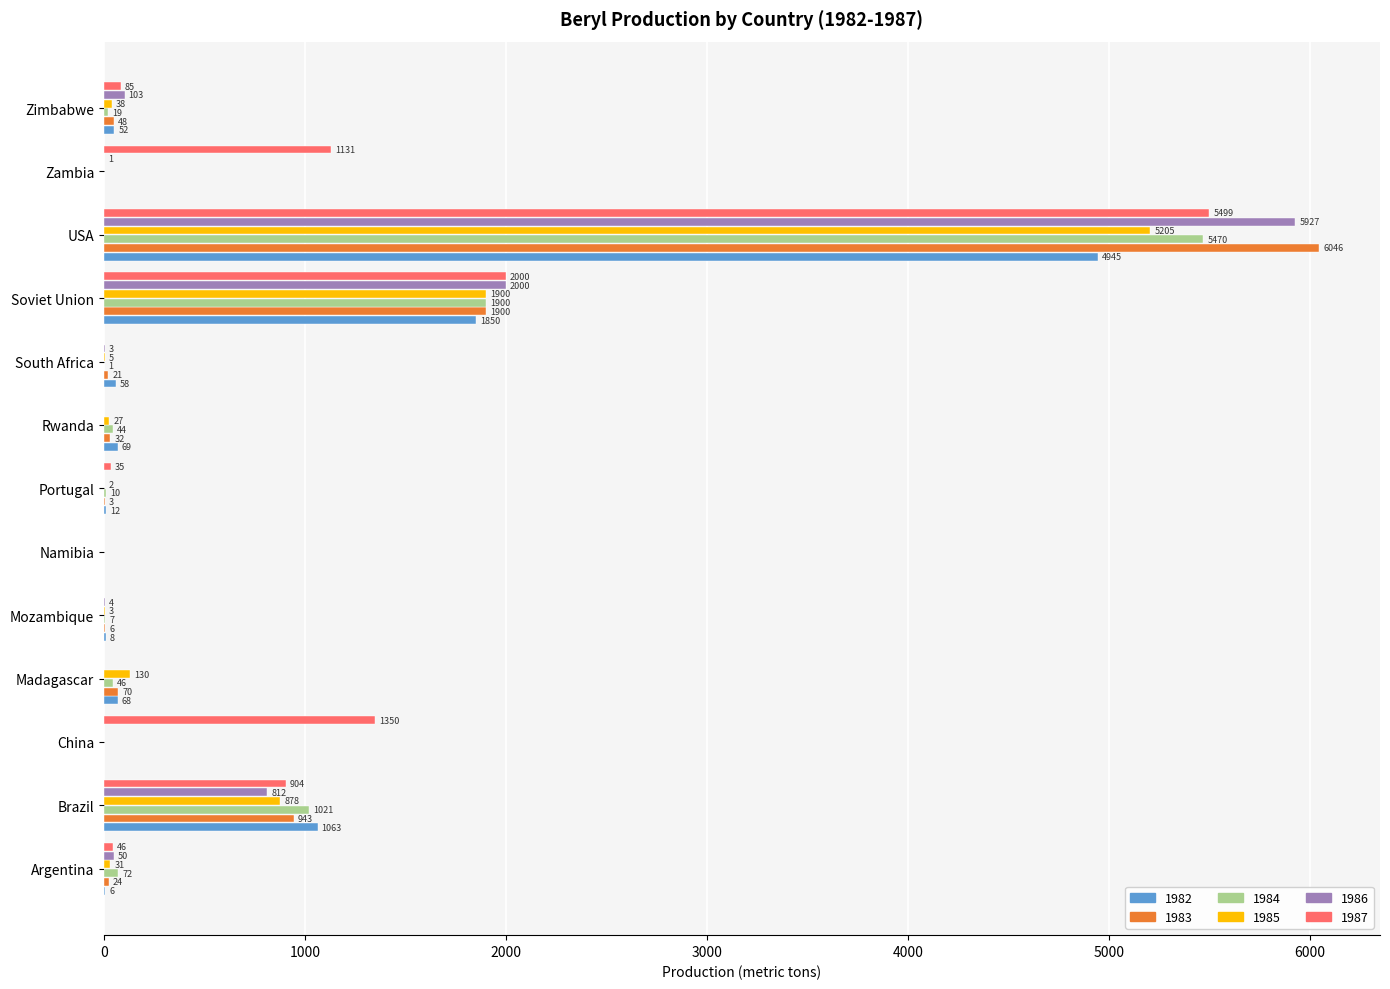

What value does the 1985 series have at Madagascar, to the nearest 10?

130